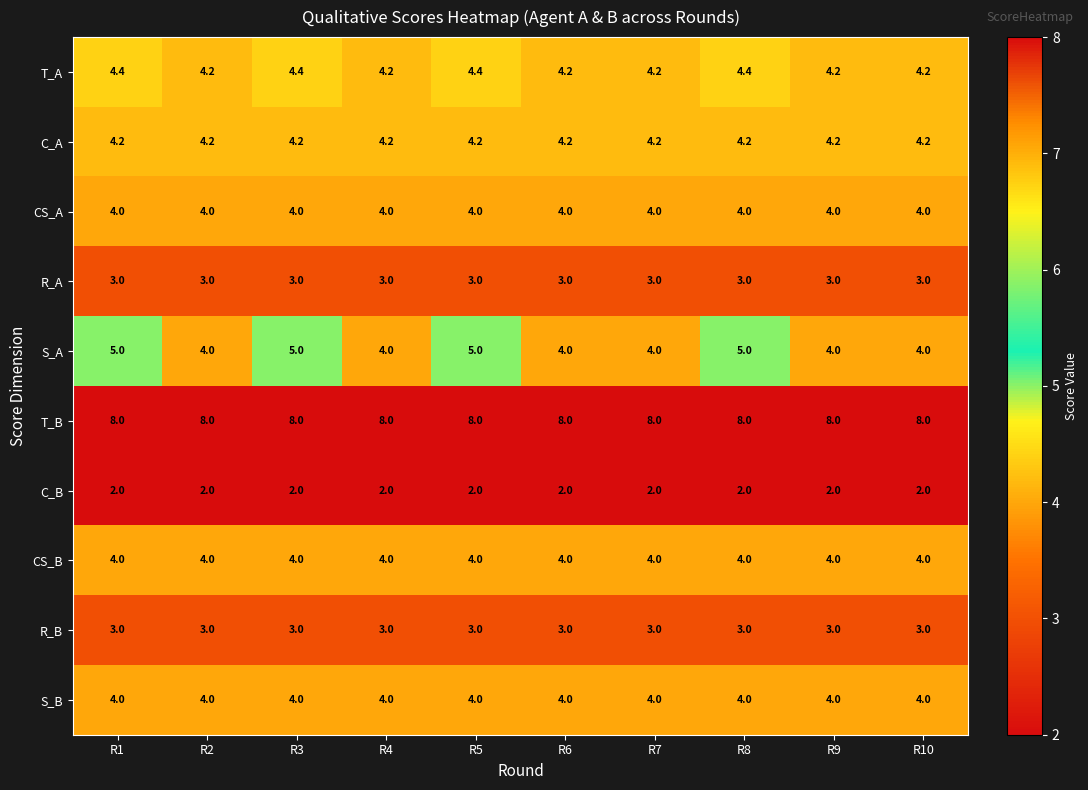

Is it true that R_B equals 4.4 at R10?

False